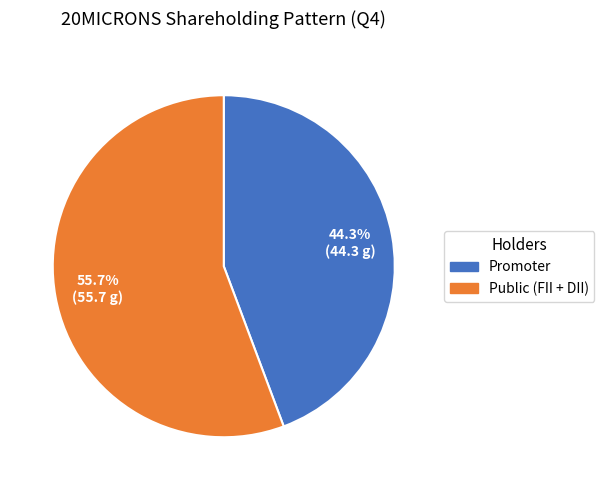

Is there any slice that represents more than half of the pie?

Yes